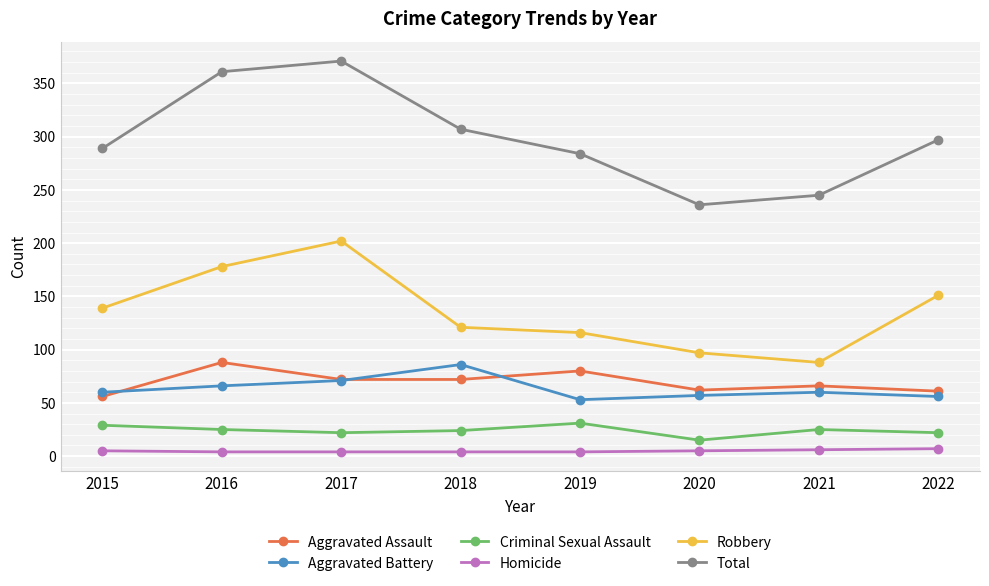

What is the greatest value displayed?

371